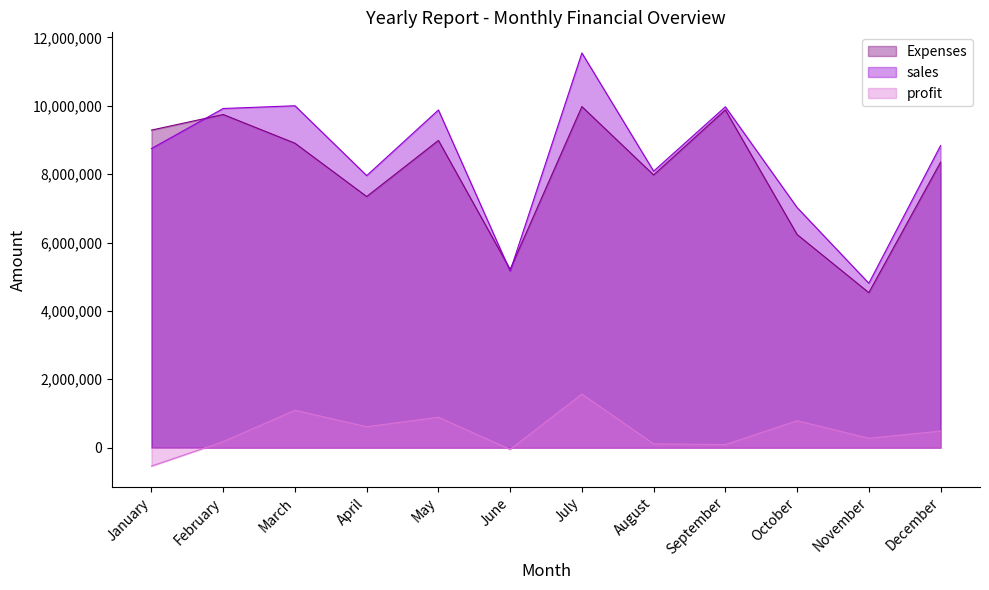

How many times do Expenses and sales cross each other?

3